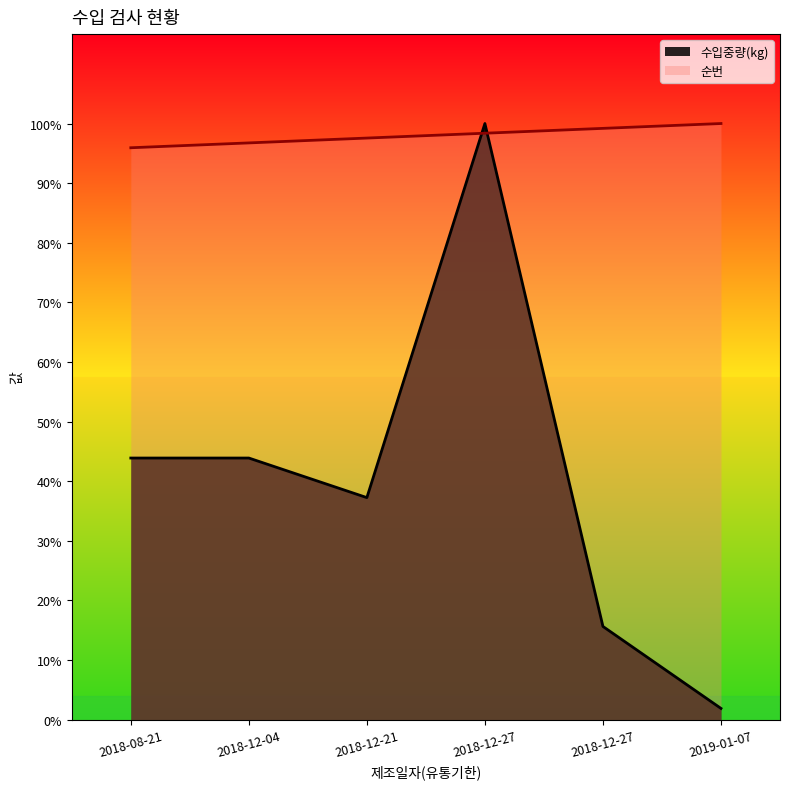

How many times do 수입중량(kg) and 순번 cross each other?

2